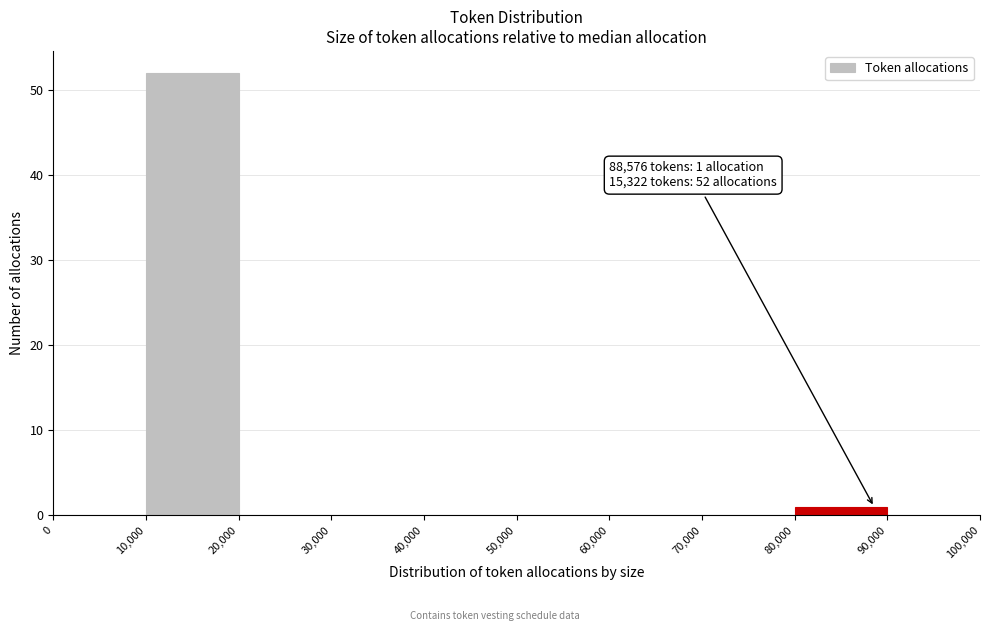

Which range on the x-axis has the tallest bar?

10,000 to 20,000